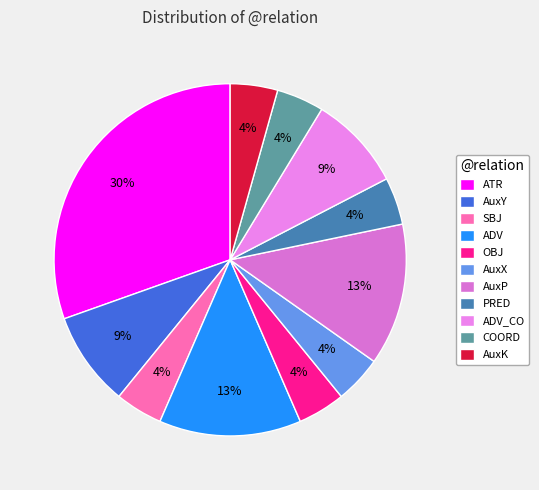

Count the number of slices in the pie.

11